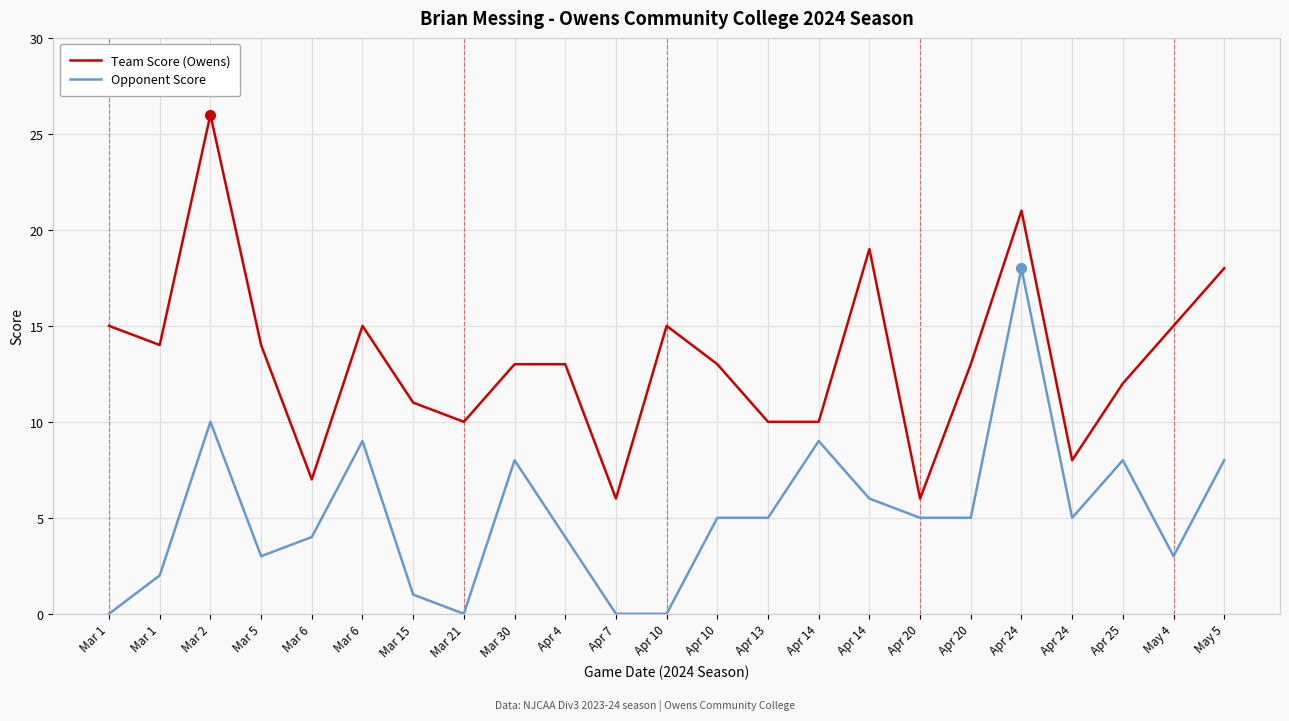

What is the spread (max minus min) of values at Apr 10?

15